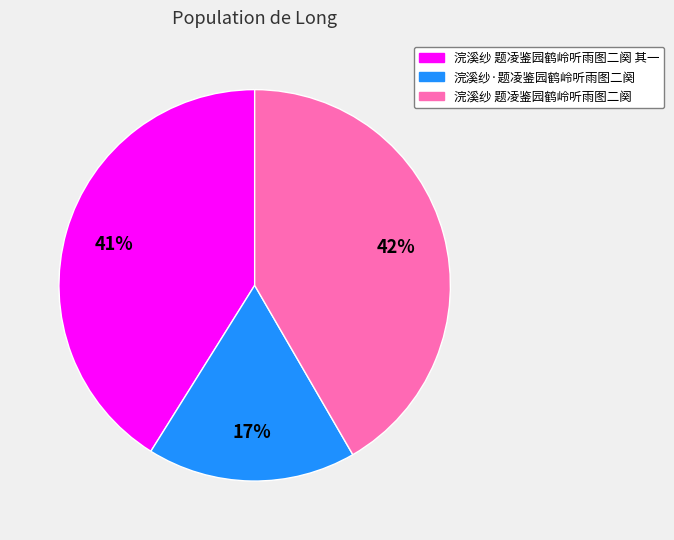

To the nearest percent, what is the average slice percentage?

33%